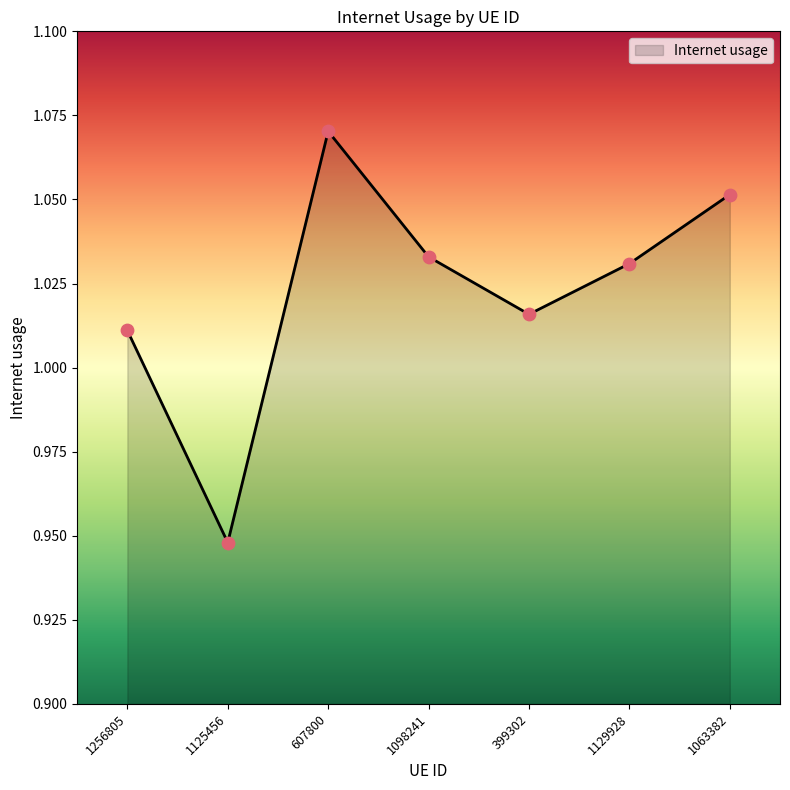

What is the change in value from 607800 to 399302?

-0.1